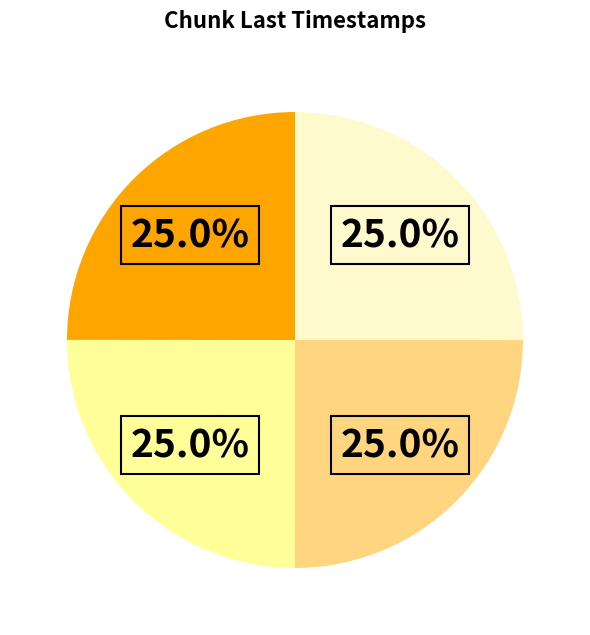

Does any single category account for the majority?

No